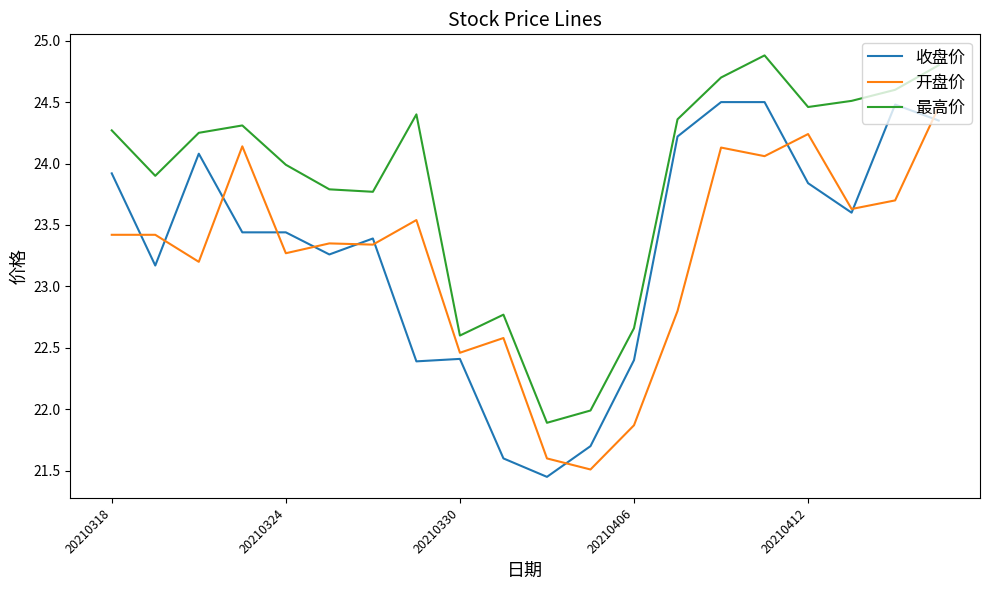

What are all the series names shown in the legend?

收盘价, 开盘价, 最高价